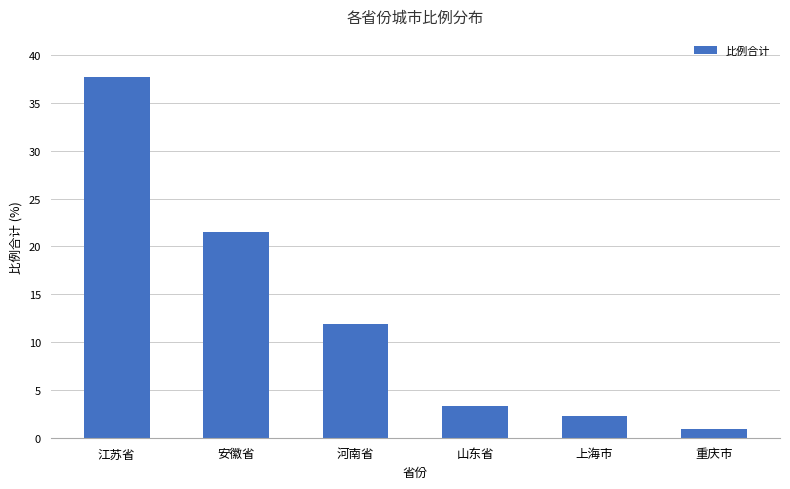

Is it true that the value at 山东省 is 3.3?

True